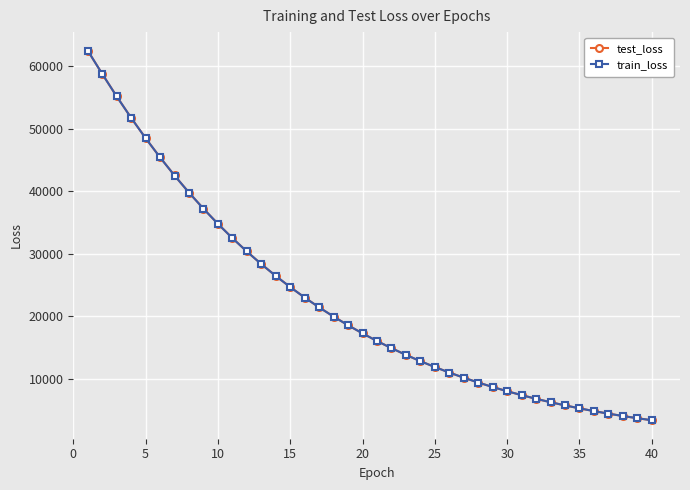

What is the lowest value of the test_loss series?

3408.0